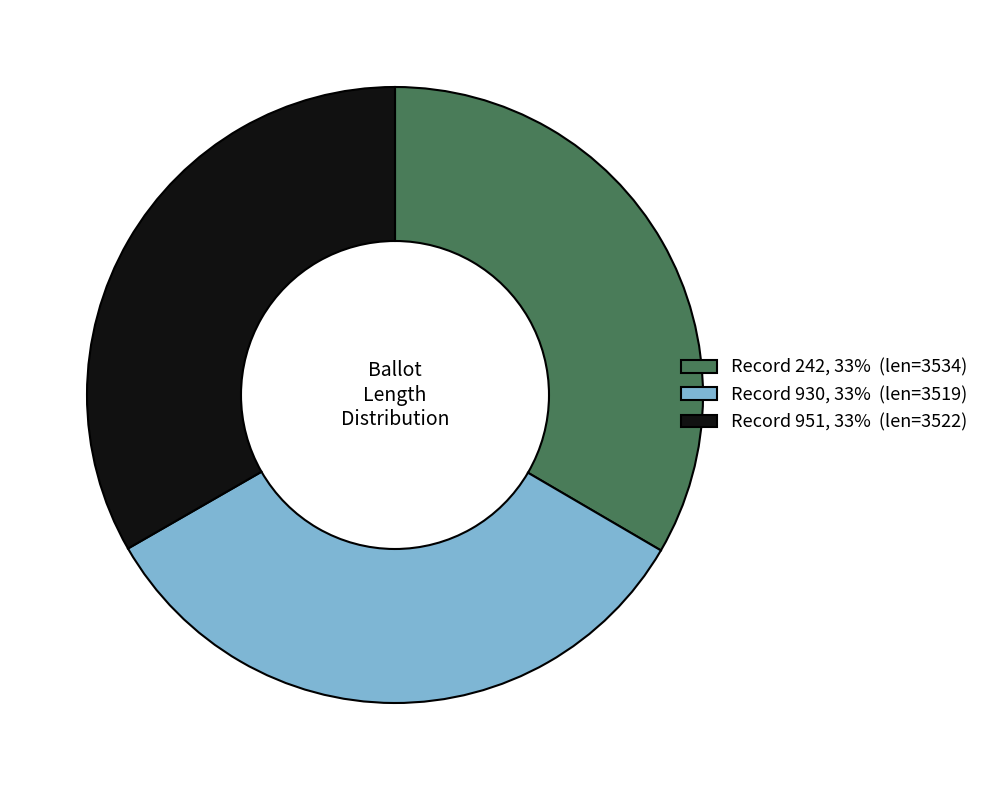

True or false: Record 242, 33% (len=3534) accounts for 20% of the total.

False